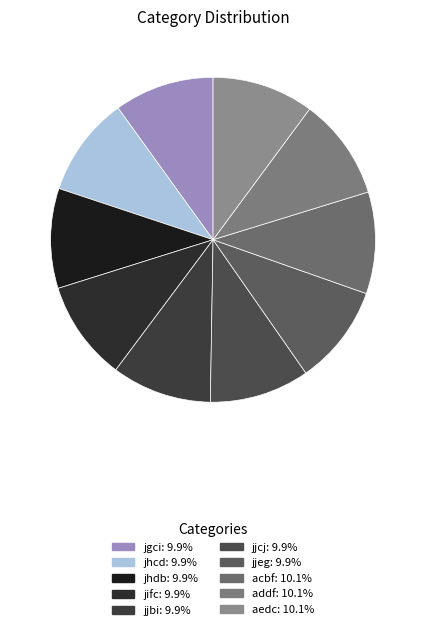

What is the total percentage of jjbi and jifc?

19.9%